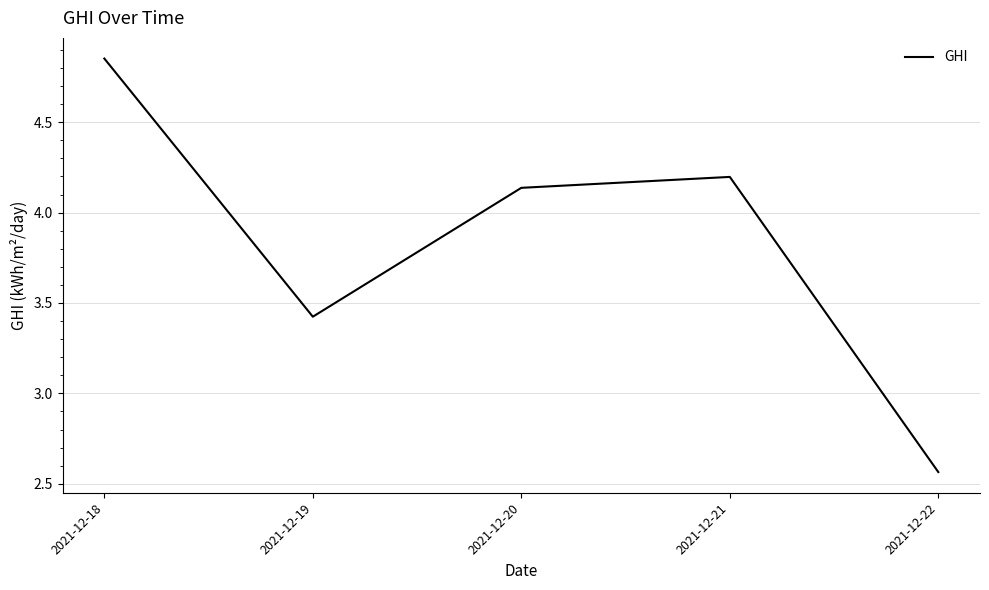

At which label does the data first exceed 4?

2021-12-18